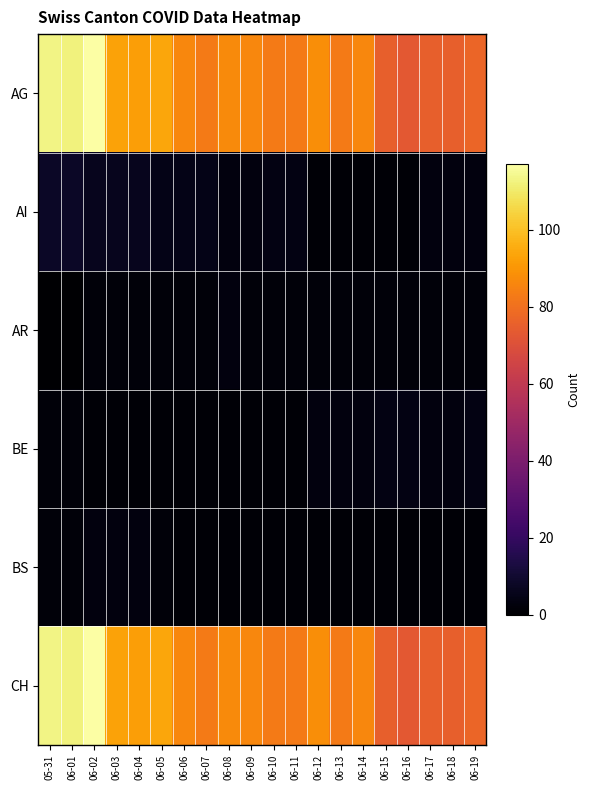

At which category is the sum across all series the highest?

06-02